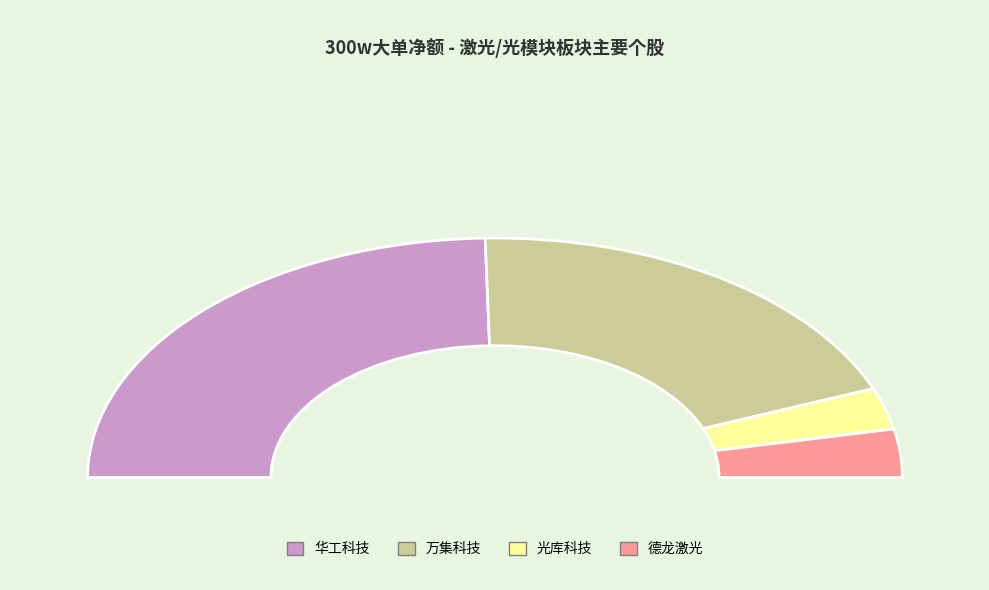

Is 光库科技 the majority of the pie?

No